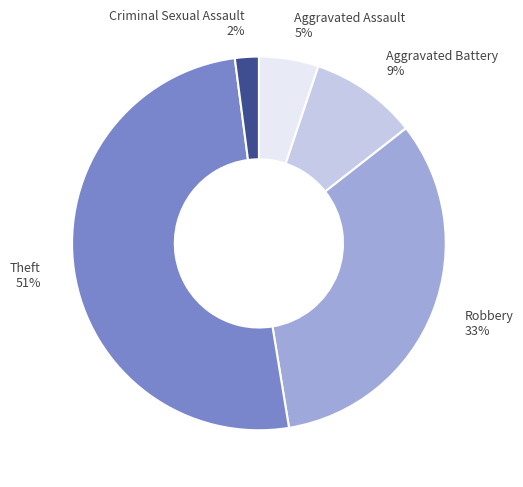

How many slices are in this pie chart?

5